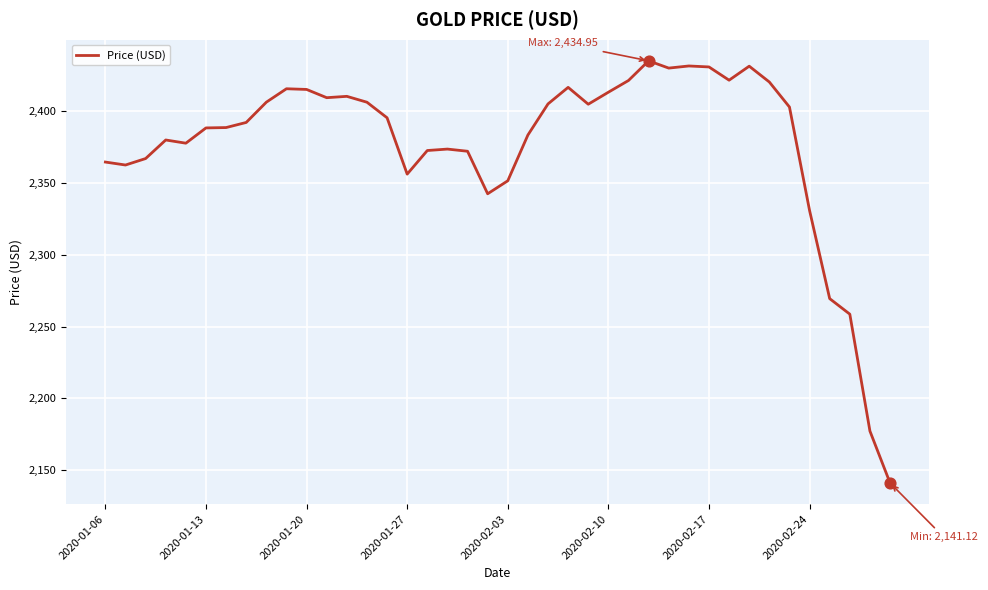

What is the smallest value displayed?

2141.1